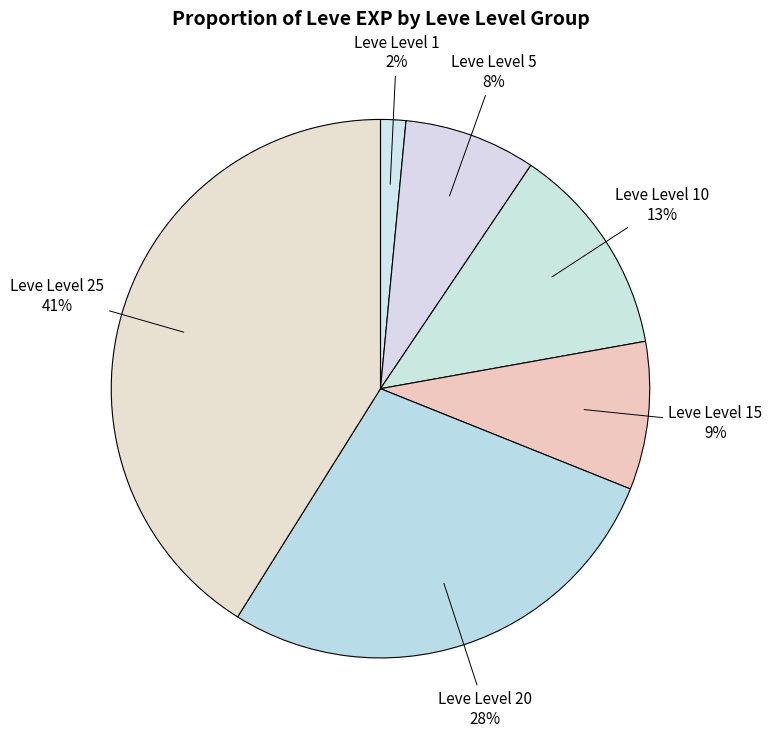

What percentage is the Leve Level 15 slice, to the nearest percent?

9%